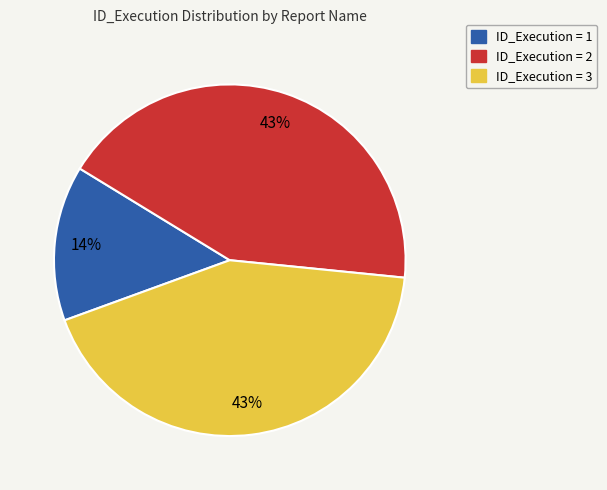

The ID_Execution = 3 slice represents 43% of the pie. True or false?

True